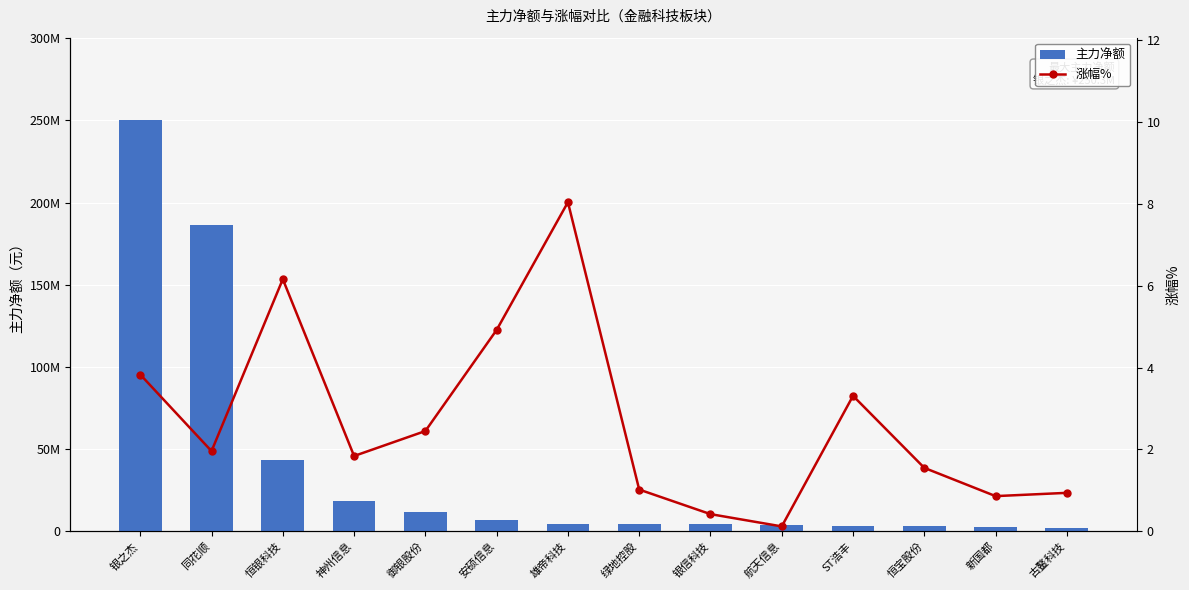

Reading right to left, list all the values displayed in this chart.

主力净额: 1968656.0	2675220.0	3128800.0	3175755.0	4041413.0	4169851.0	4308796.0	4542210.0	7154334.0	11847831.0	18685002.0	43556889.0	186594744.0	250262402.0
涨幅%: 0.9	0.9	1.6	3.3	0.1	0.4	1.0	8.0	4.9	2.5	1.8	6.2	2.0	3.8